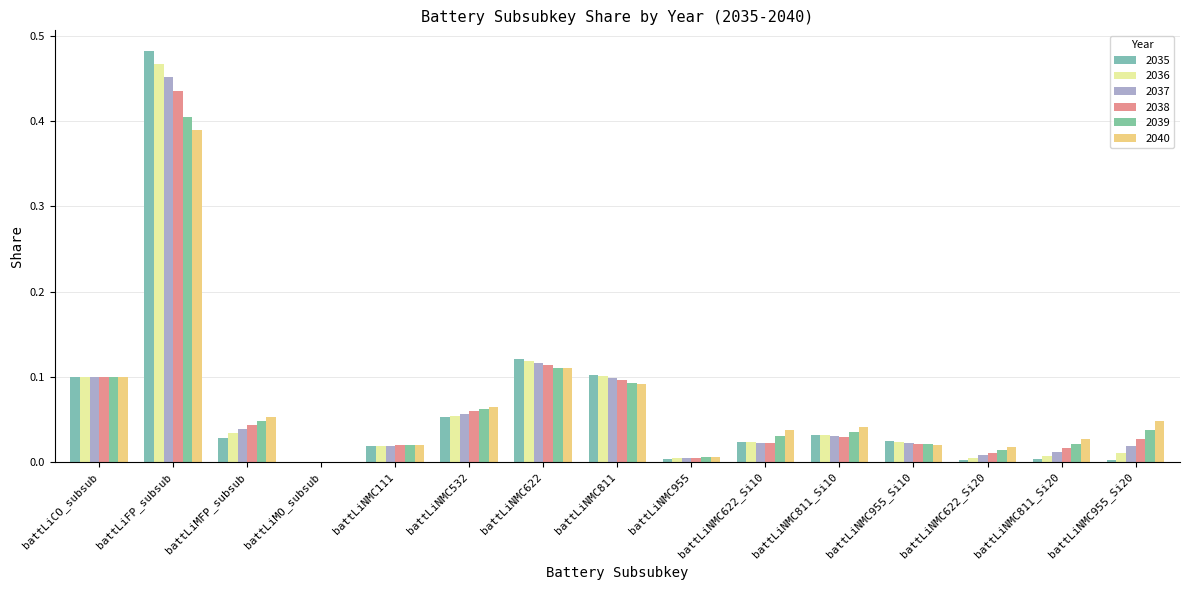

Are the bars horizontal?

No